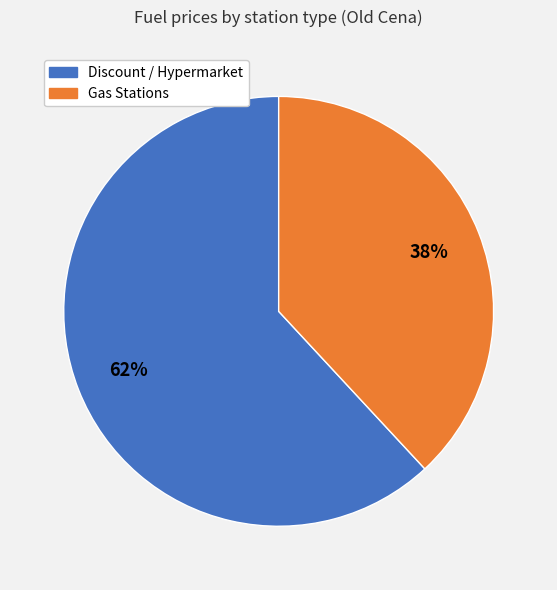

To the nearest percent, what is the average slice percentage?

50%